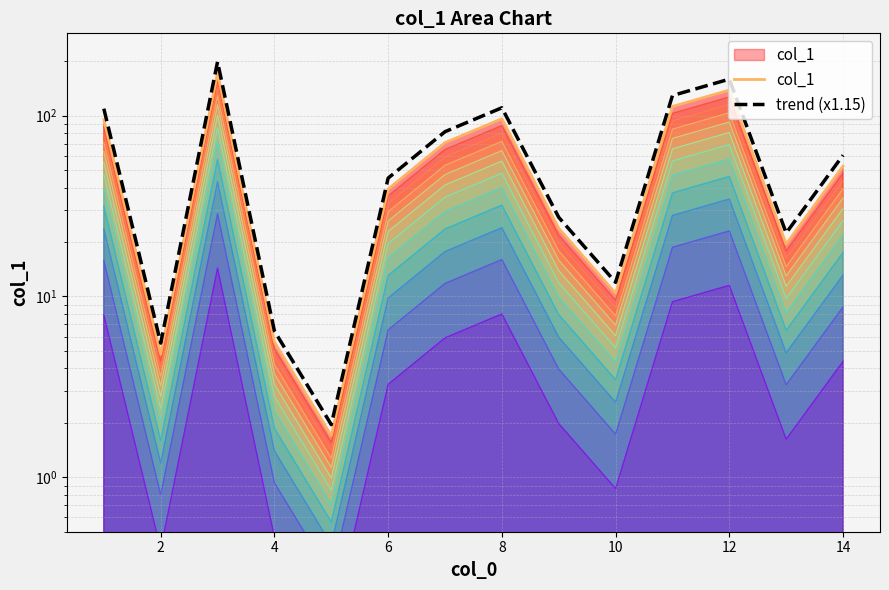

Rank the series by their average value, from lowest to highest.

col_1, trend (x1.15)